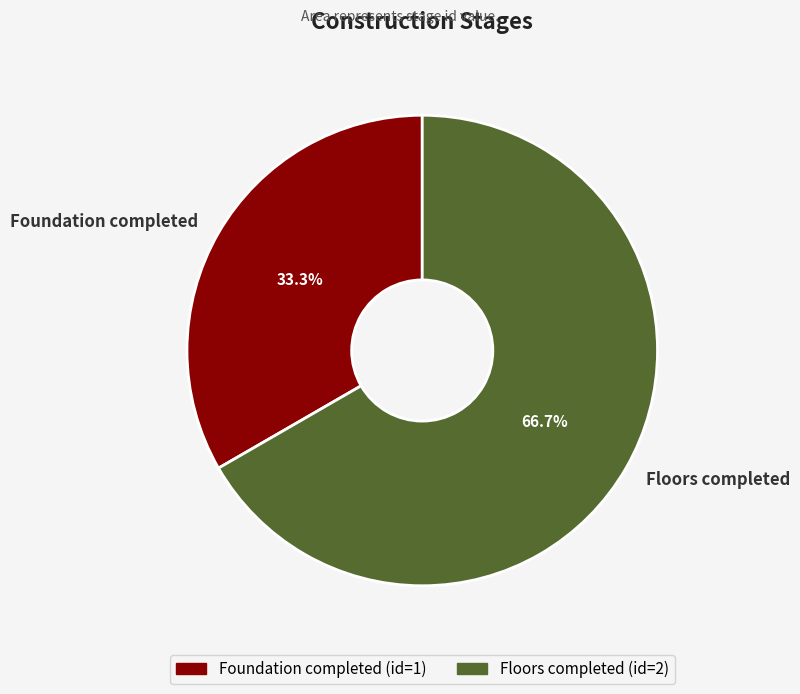

To the nearest percent, what is the difference between the largest and smallest slice percentages?

33%